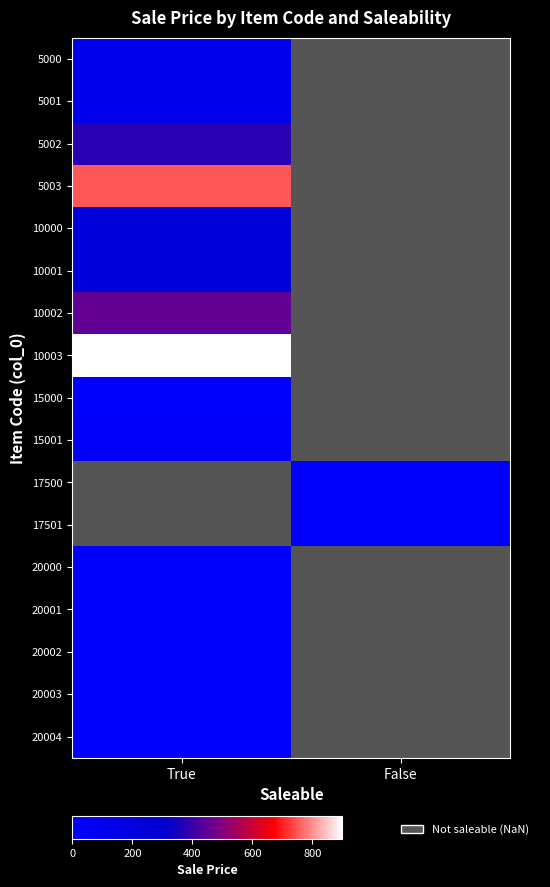

The value of 5003 at True is 750.0. True or false?

True